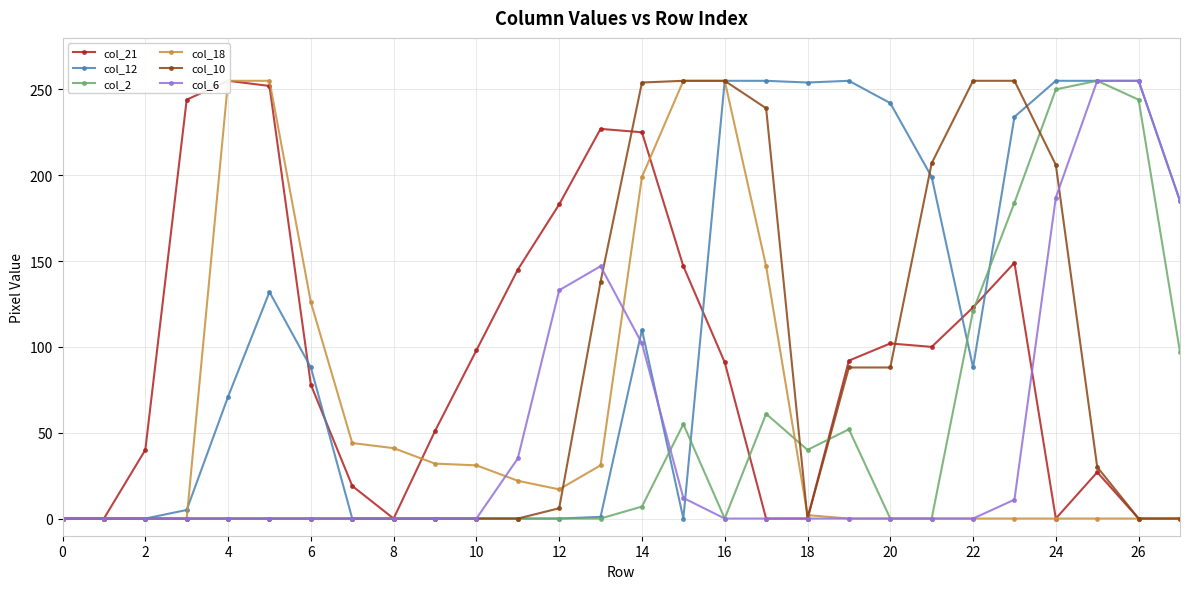

What is the difference between the maximum and minimum values in the col_12 series?

255